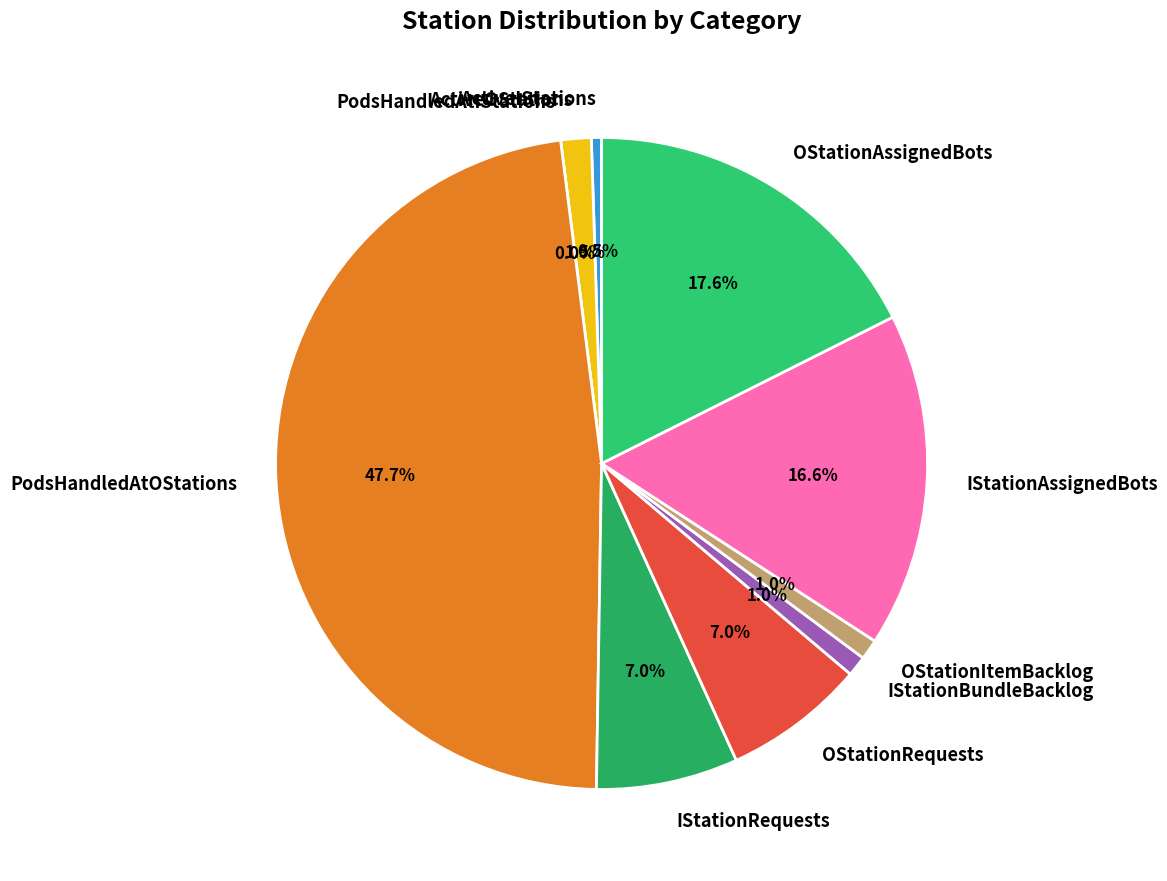

True or false: PodsHandledAtOStations accounts for 58% of the total.

False